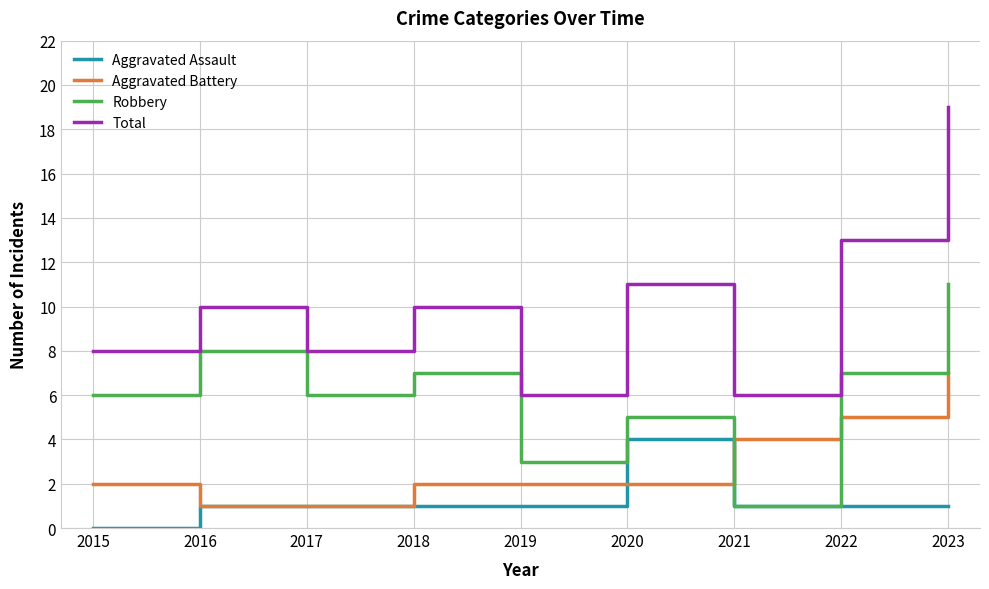

Count the Aggravated Assault values in the range 1 to 2.

7